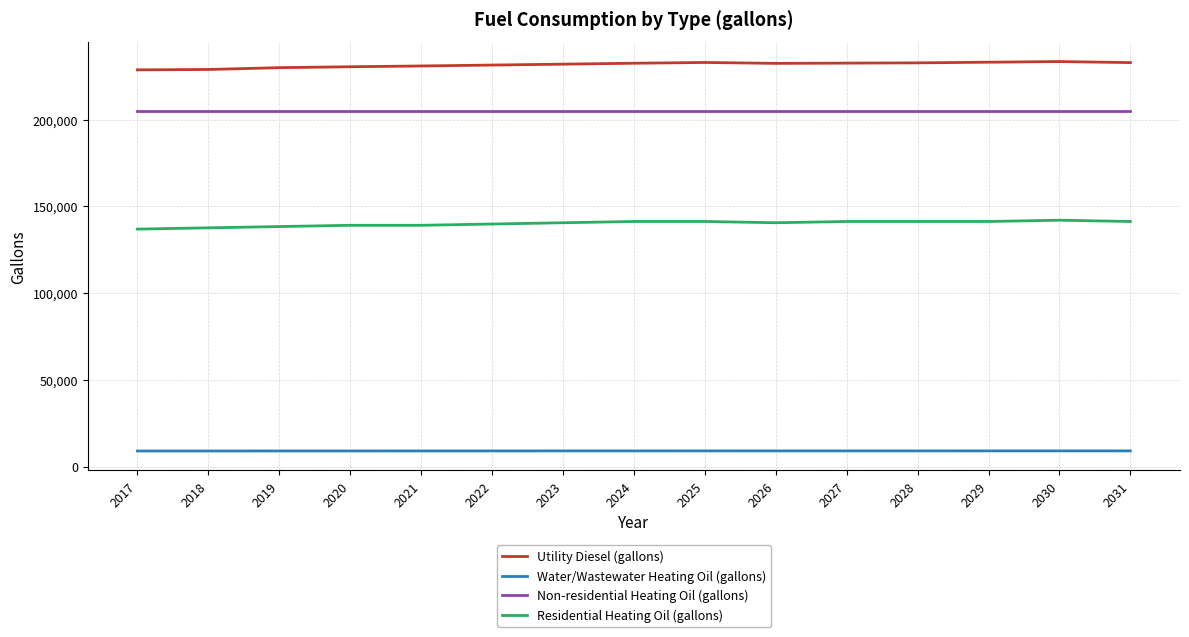

True or false: Utility Diesel (gallons) and Water/Wastewater Heating Oil (gallons) intersect in this chart.

False